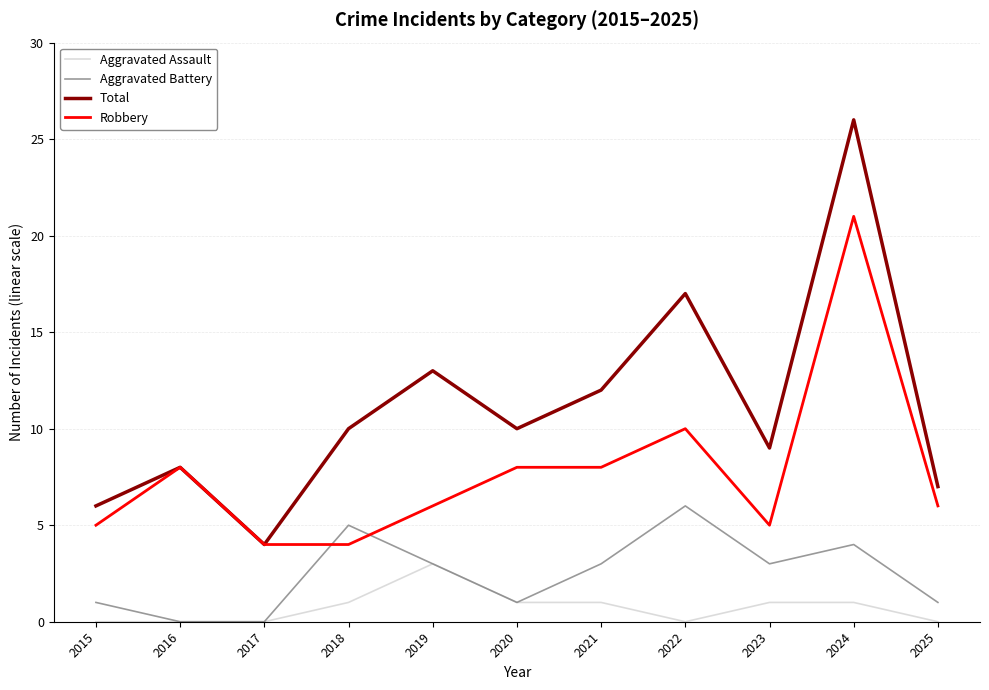

Rank the series by their maximum value, from lowest to highest.

Aggravated Assault, Aggravated Battery, Robbery, Total